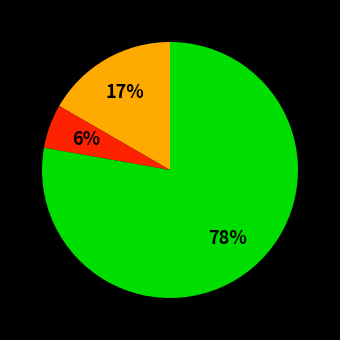

Does any single category account for the majority?

Yes